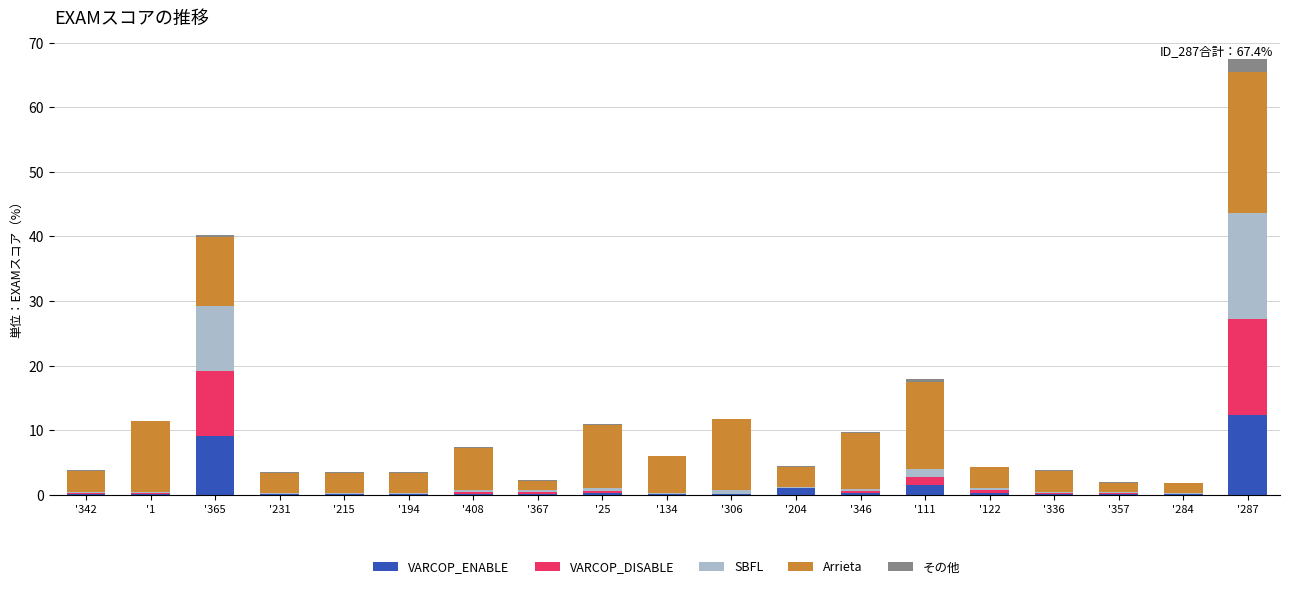

True or false: VARCOP_ENABLE has a value of 0.3 at '346.

True